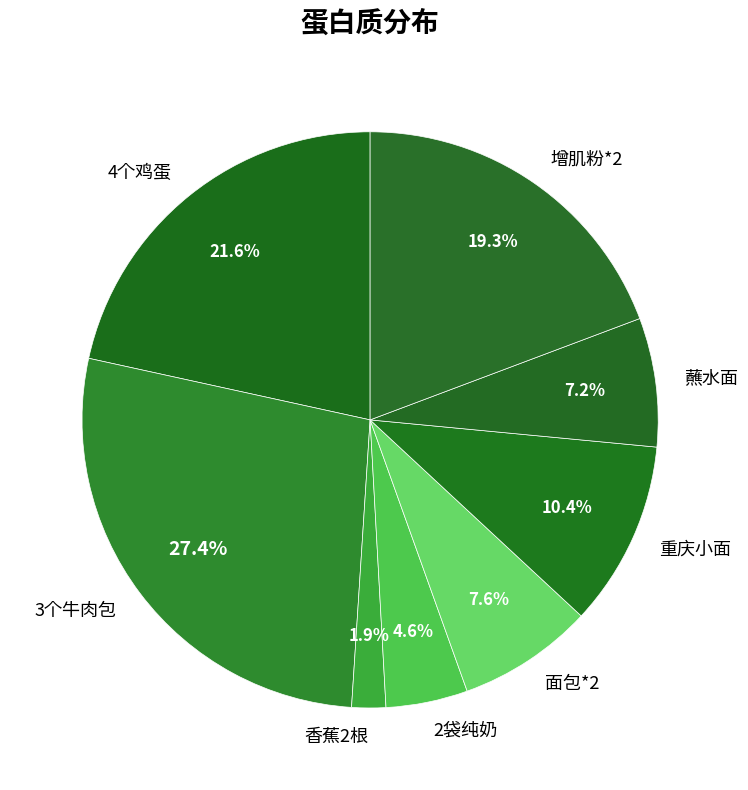

Count the number of slices in the pie.

8